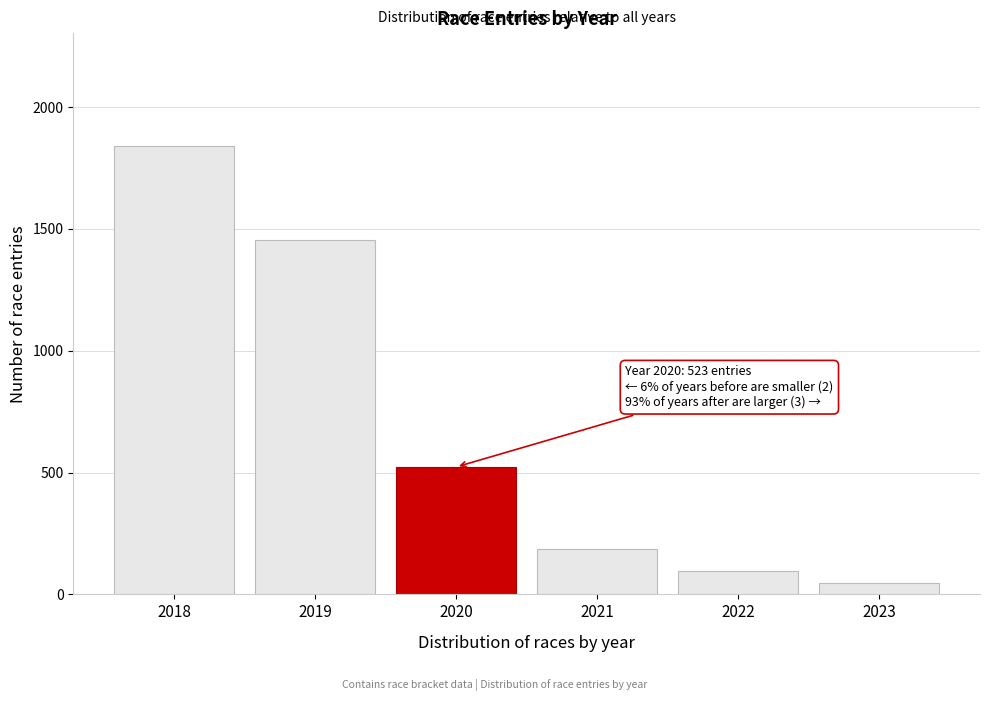

Reading right to left, what are all the values shown in this chart?

46	98	187	523	1456	1842